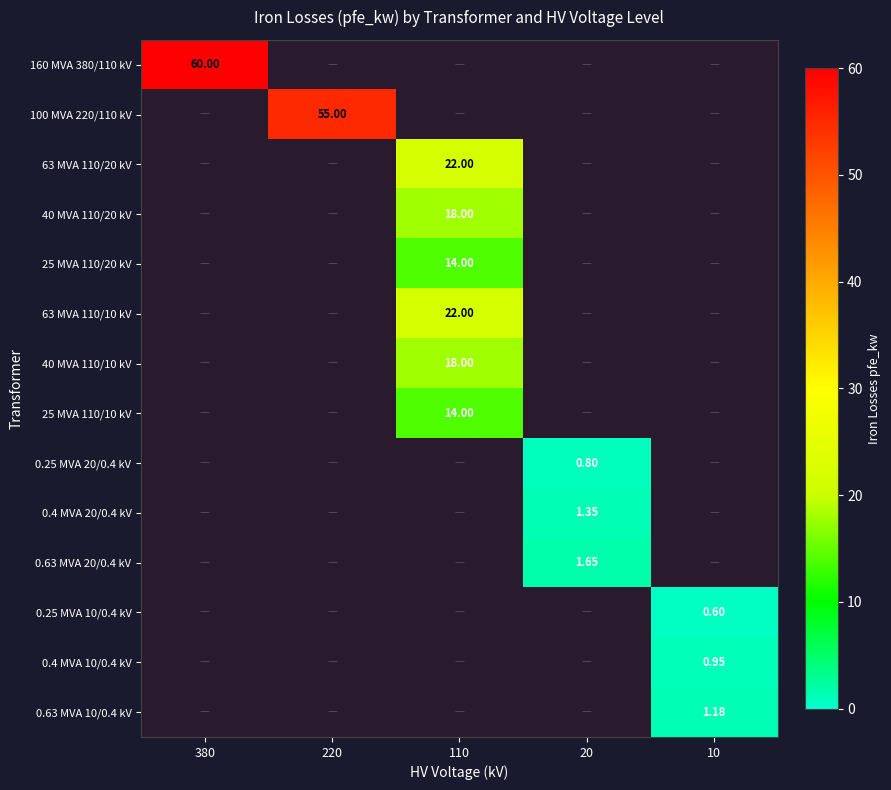

How many values in 0.4 MVA 20/0.4 kV are above zero?

1